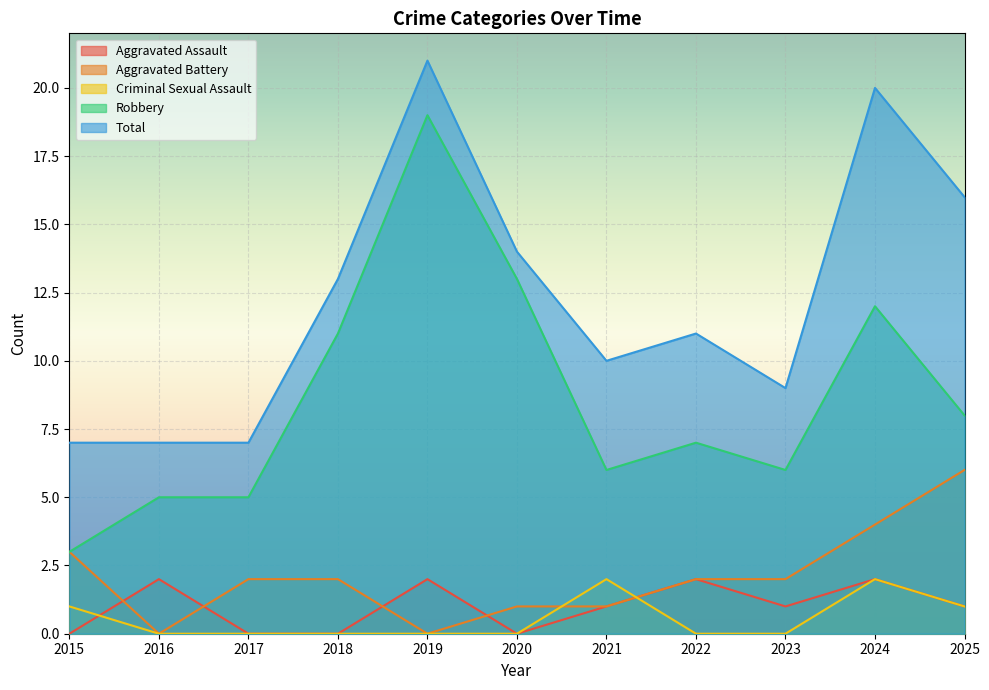

How many lines are shown in the chart?

5